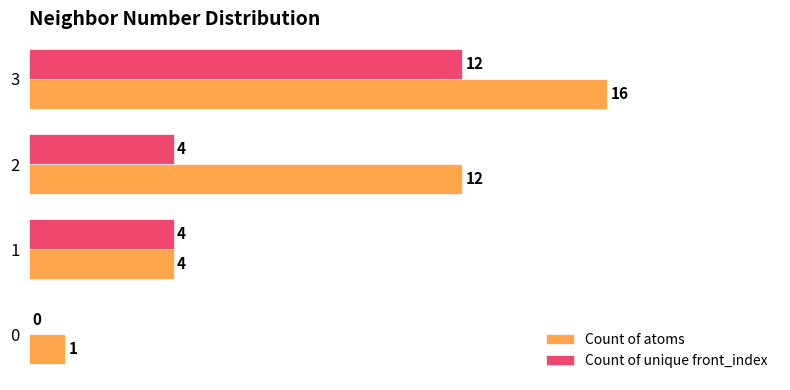

Is the value of Count of atoms at 3 greater than the value of Count of unique front_index at 1?

Yes